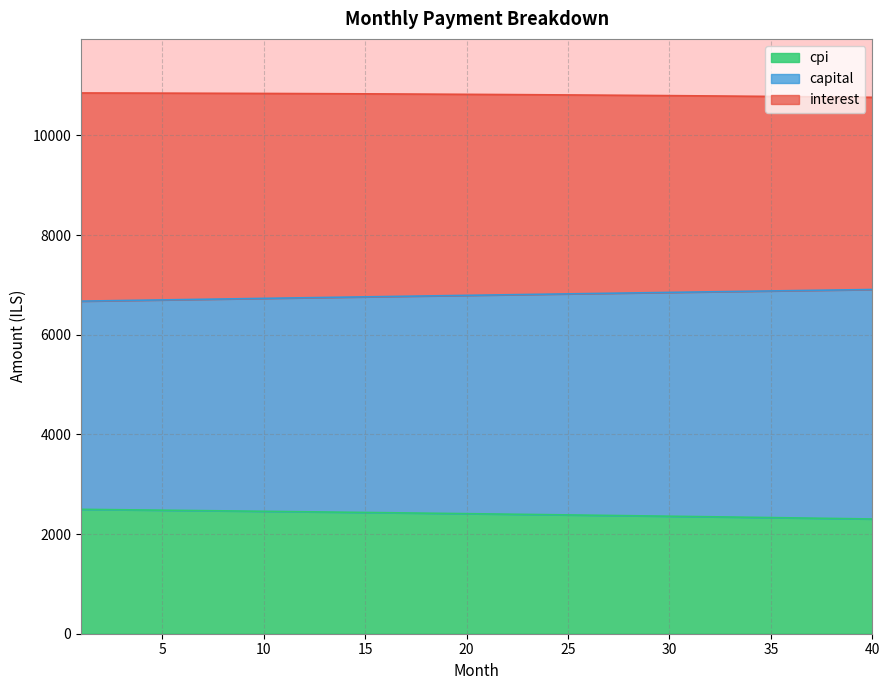

What are all the series names shown in the legend?

cpi, capital, interest